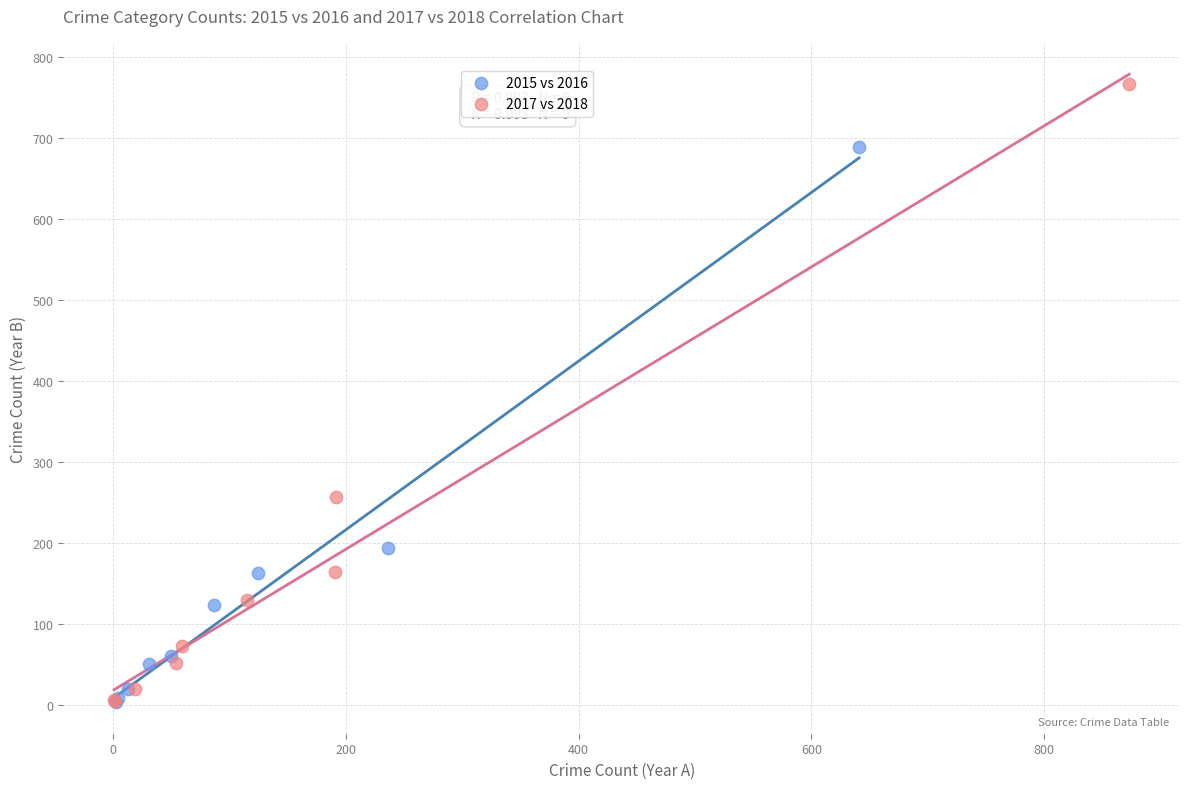

Which series contains the highest Y value?

2017 vs 2018